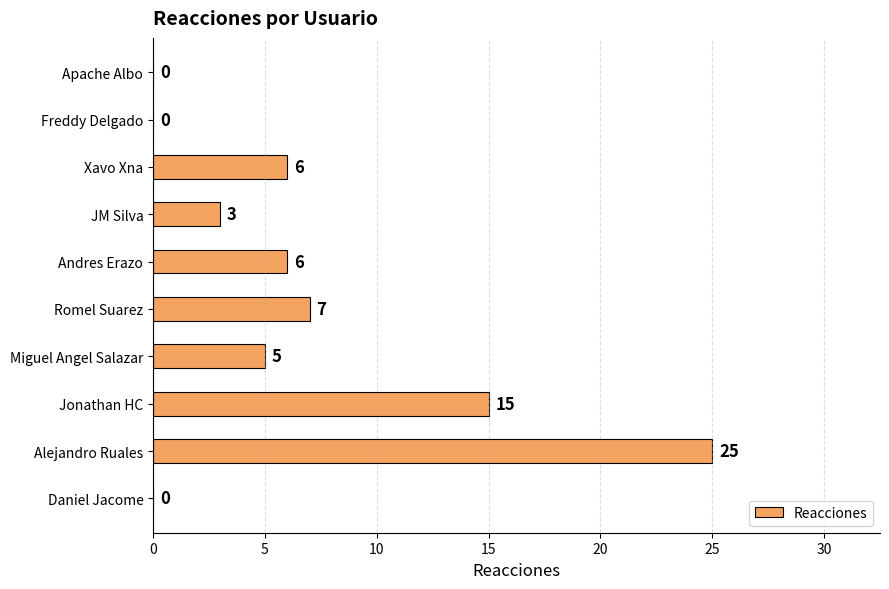

Reading top to bottom, what are all the values shown in this chart?

Apache Albo=0	Freddy Delgado=0	Xavo Xna=6	JM Silva=3	Andres Erazo=6	Romel Suarez=7	Miguel Angel Salazar=5	Jonathan HC=15	Alejandro Ruales=25	Daniel Jacome=0